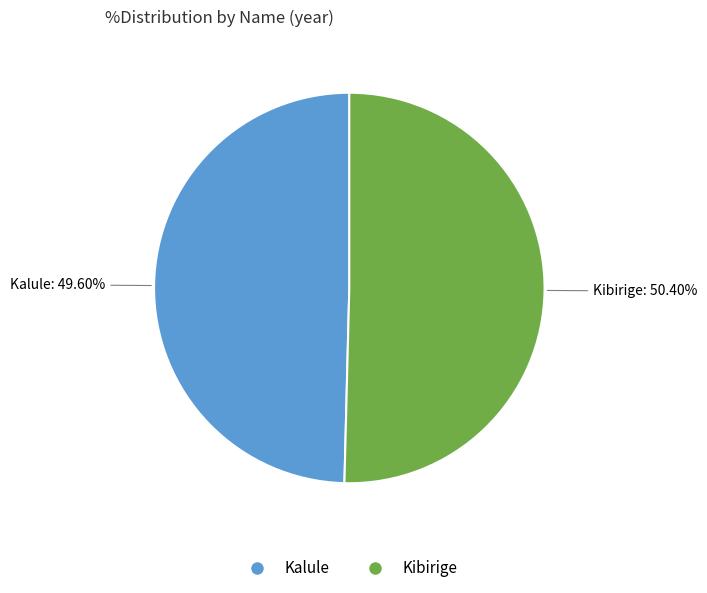

Is it true that Kibirige is 45% of the pie?

False